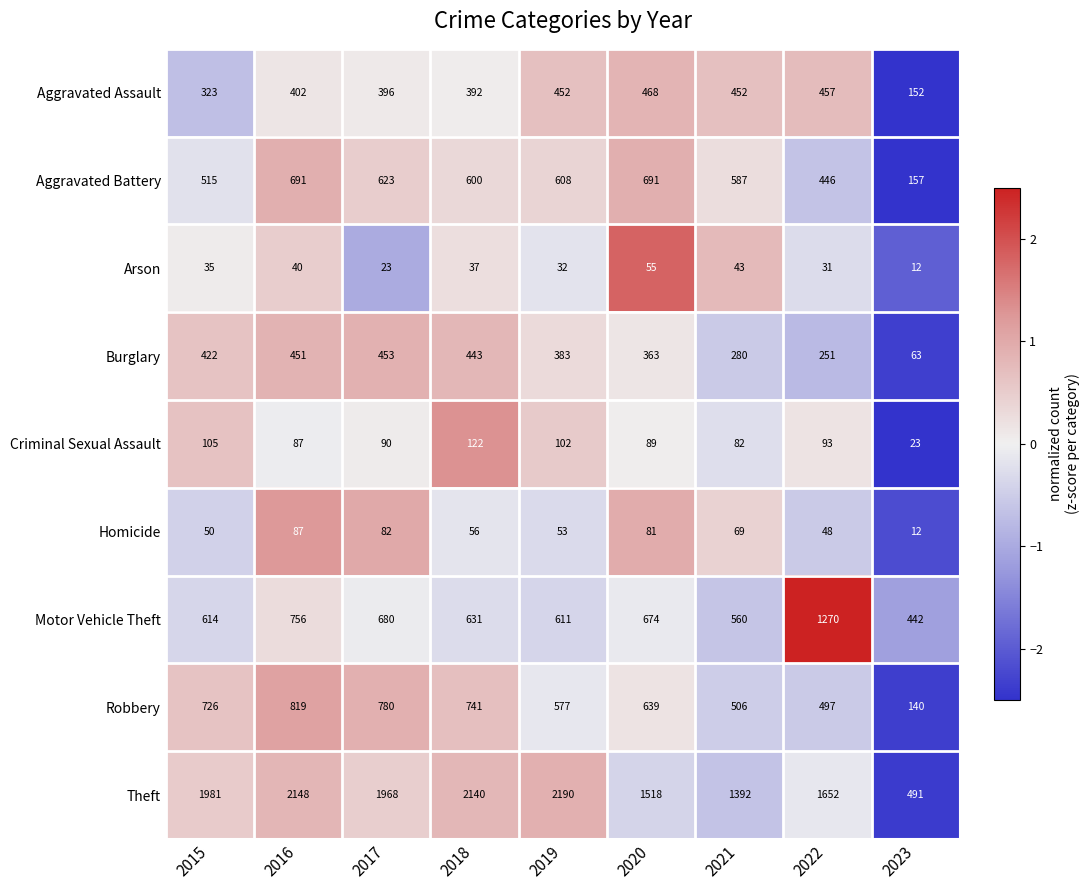

Is it true that Theft equals 622 at 2019?

False